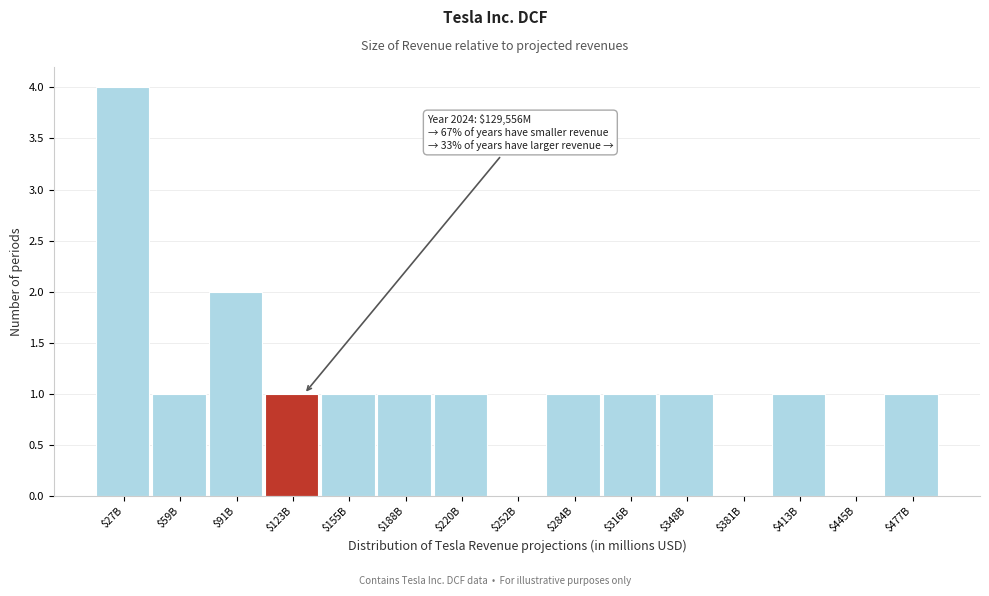

What is the greatest value displayed?

4